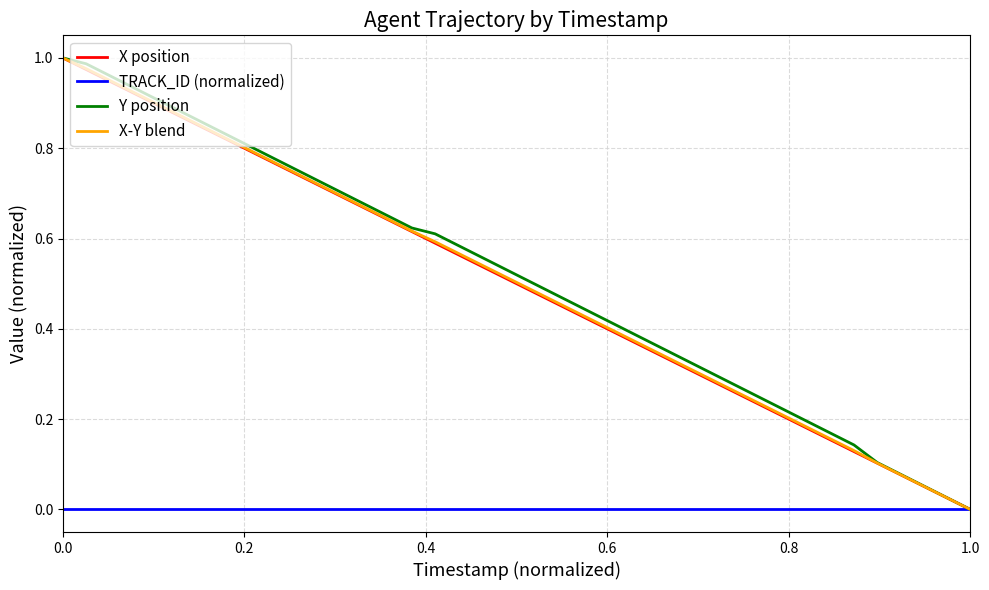

What are all the series names shown in the legend?

X position, TRACK_ID (normalized), Y position, X-Y blend